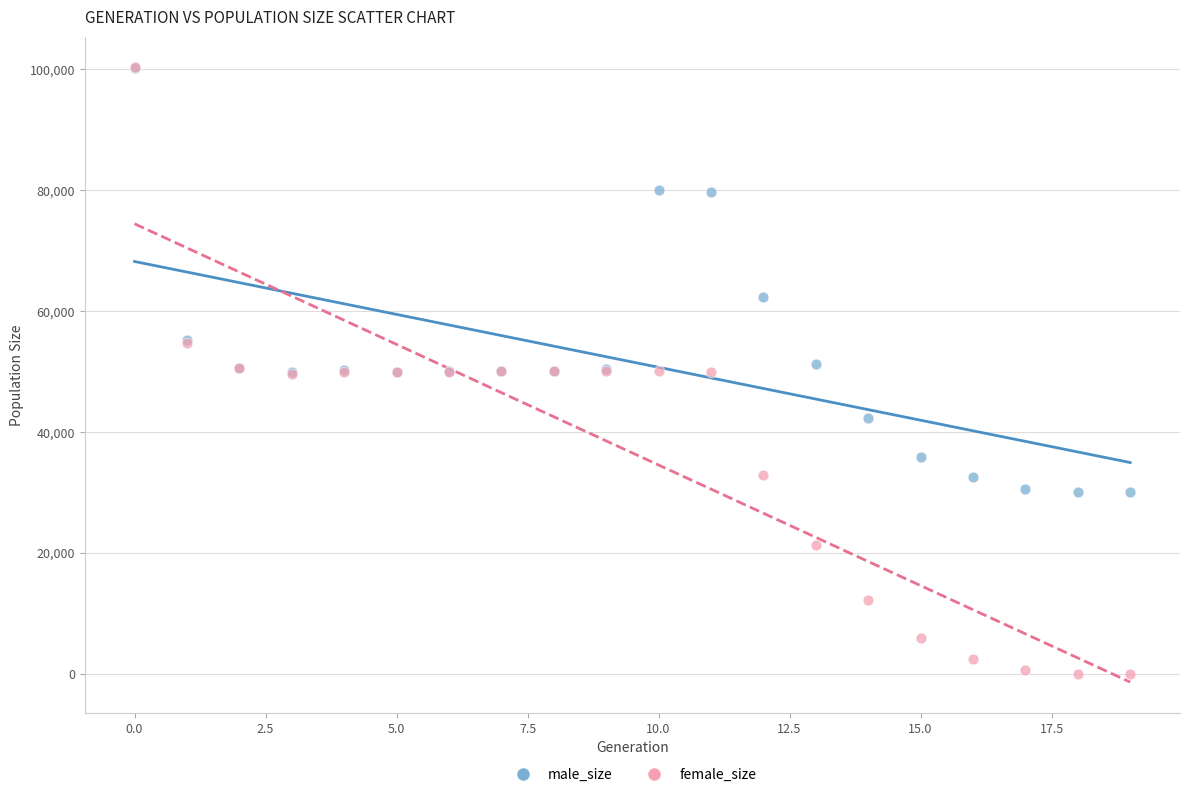

In the male_size series, what Y value is closest to 65111?

62302